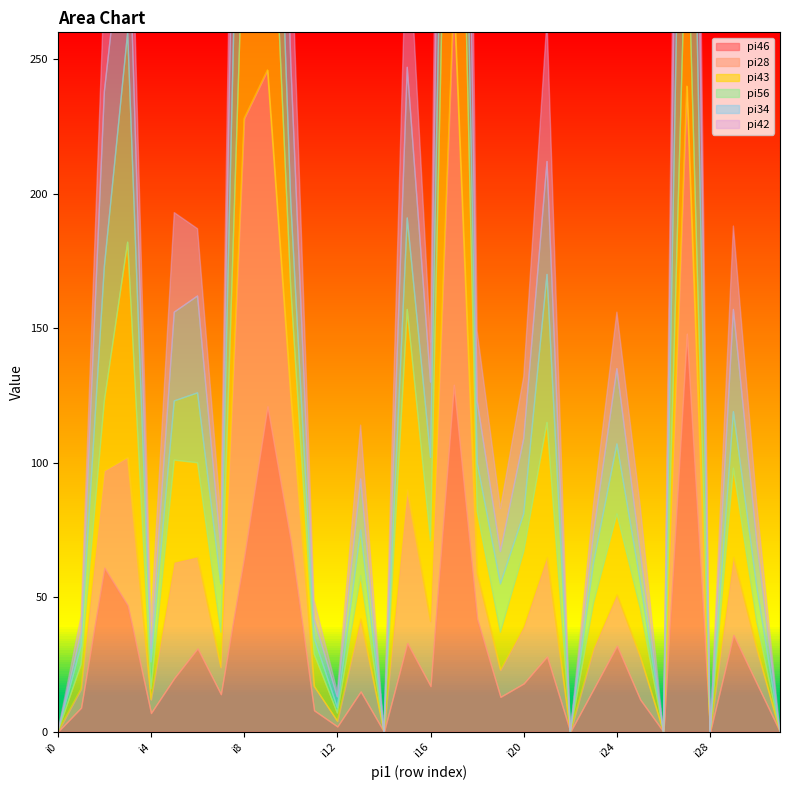

How many series are shown in this chart?

6